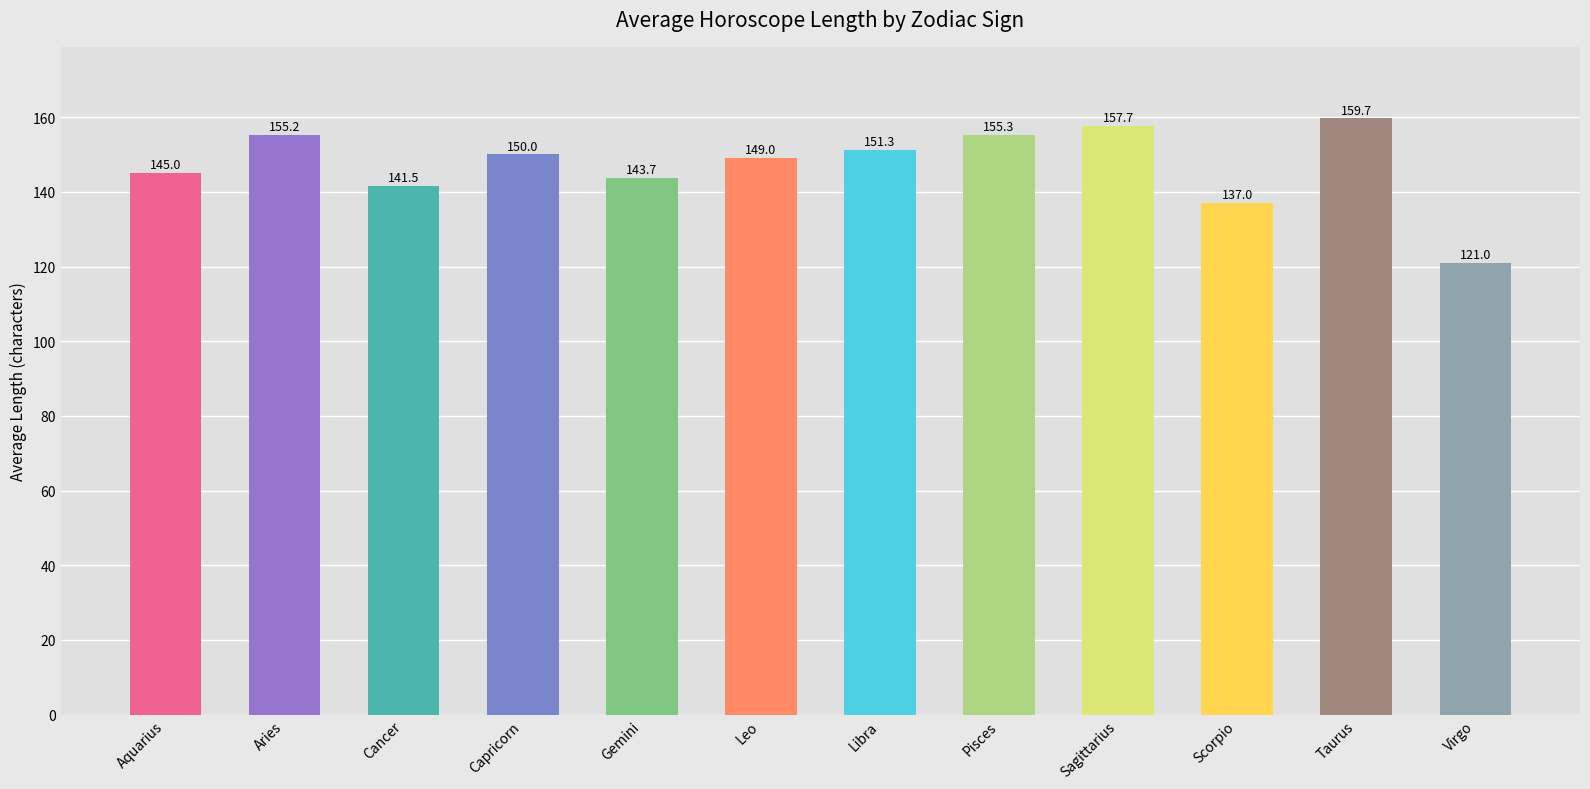

How many bars are there in total?

12